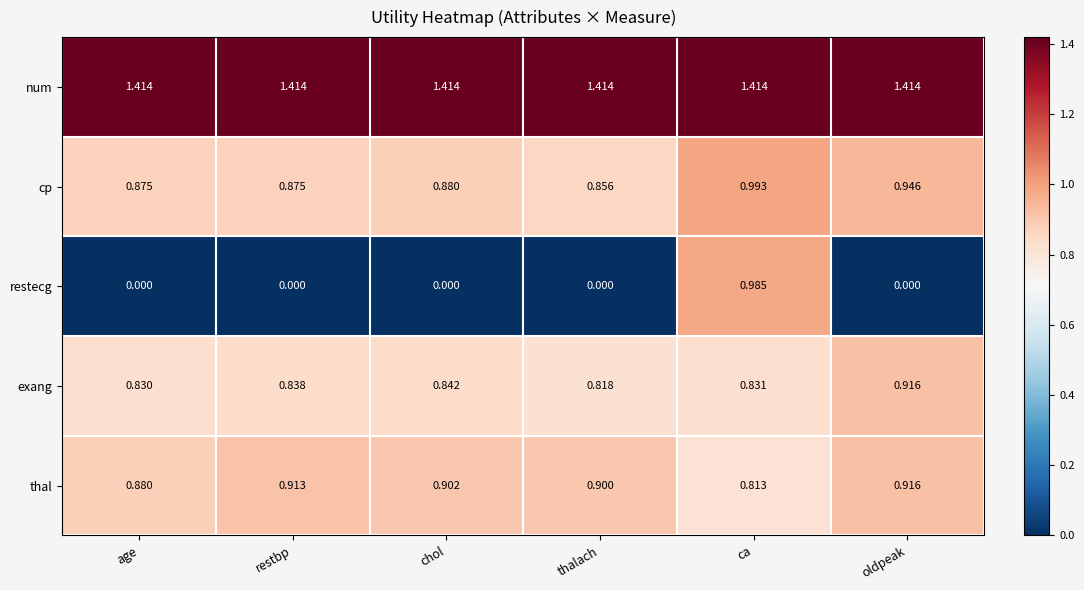

At how many categories does at least one series exceed 1?

6